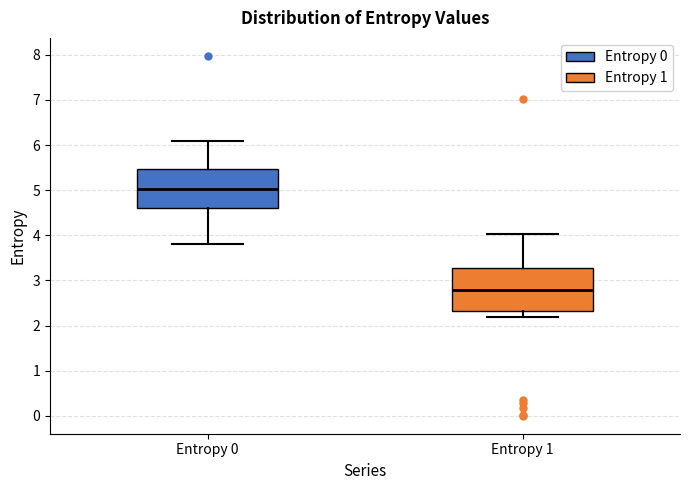

Where does the lower whisker of the box for Entropy 0 end on the y-axis? The values are not printed on the chart, so give them approximately, as read against the axis.

3.8